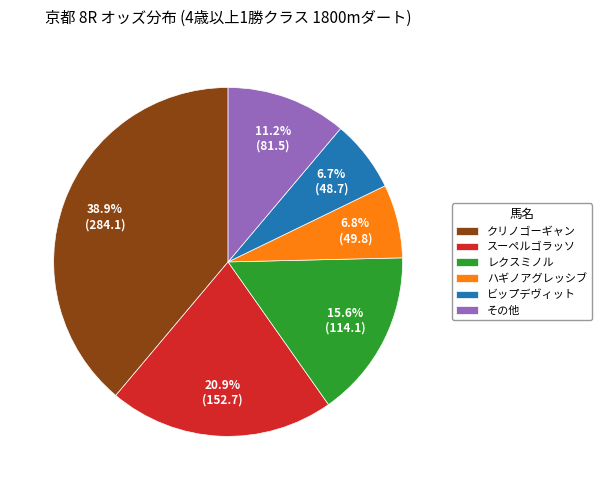

True or false: レクスミノル accounts for 10% of the total.

False